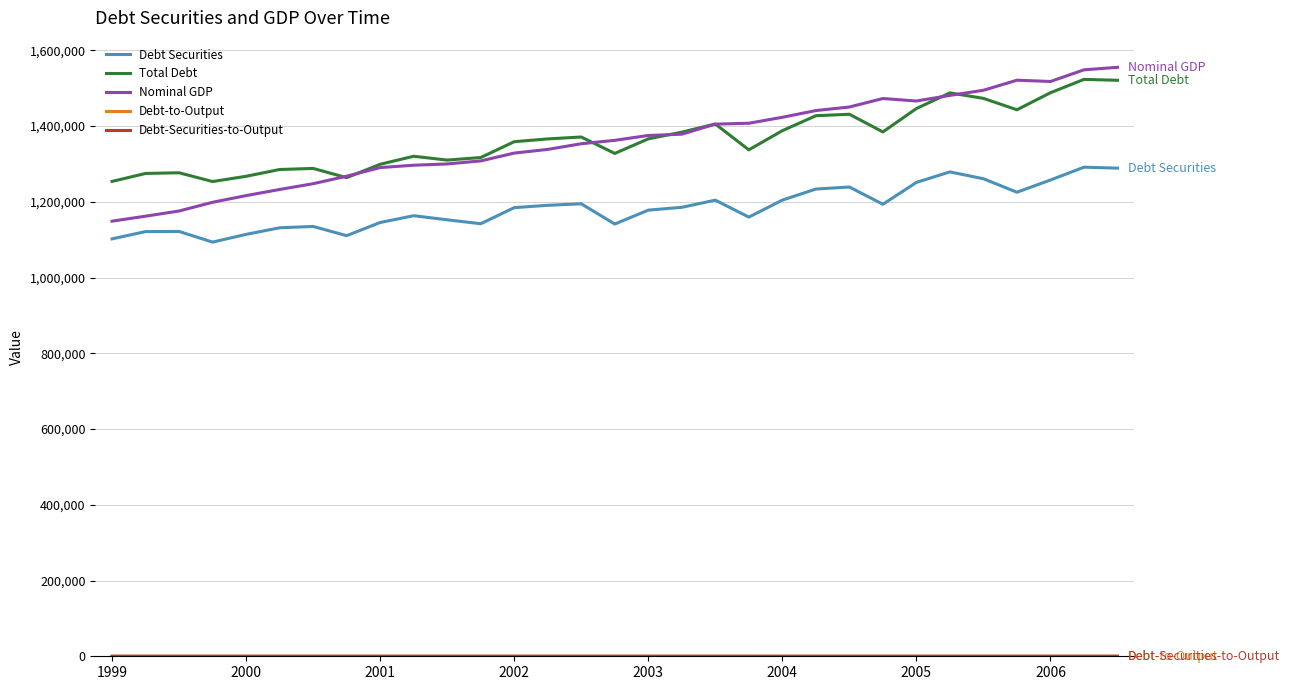

At how many categories does at least one series exceed 502832?

31